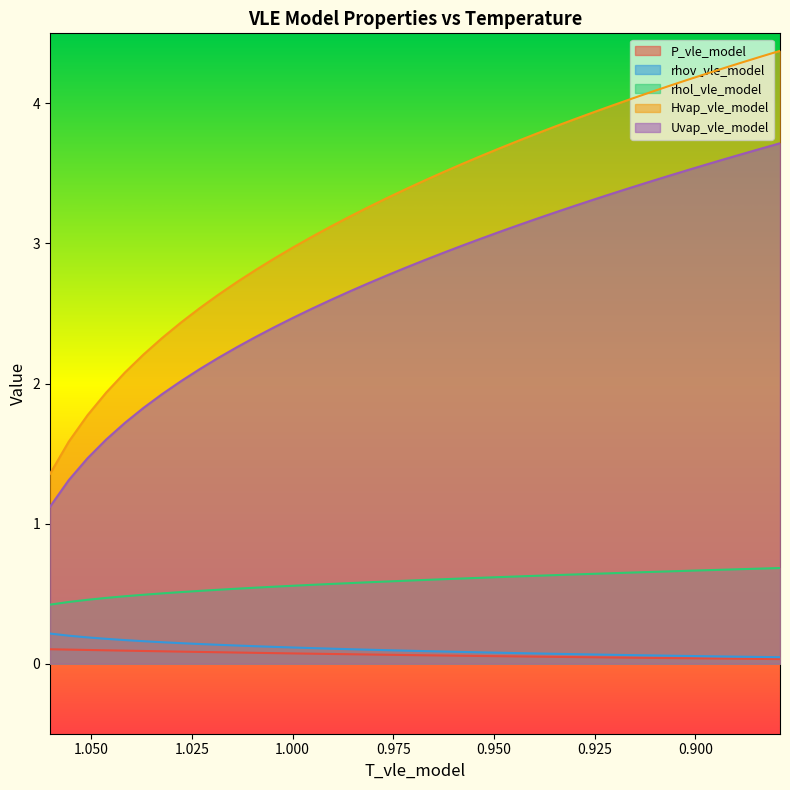

Which category has the highest value across all series?

0.878938040985129